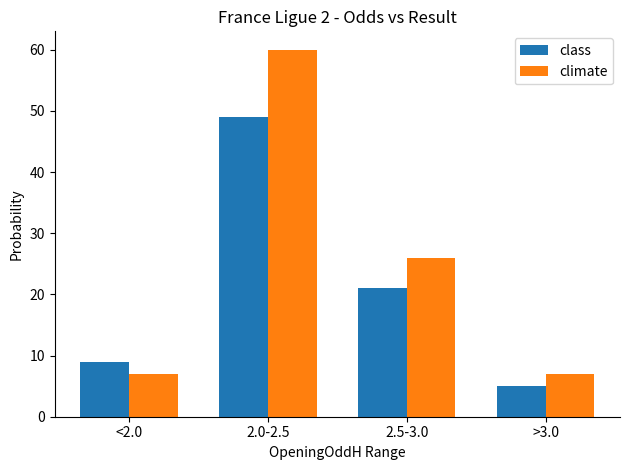

At <2.0, list the series in order from largest to smallest.

class, climate